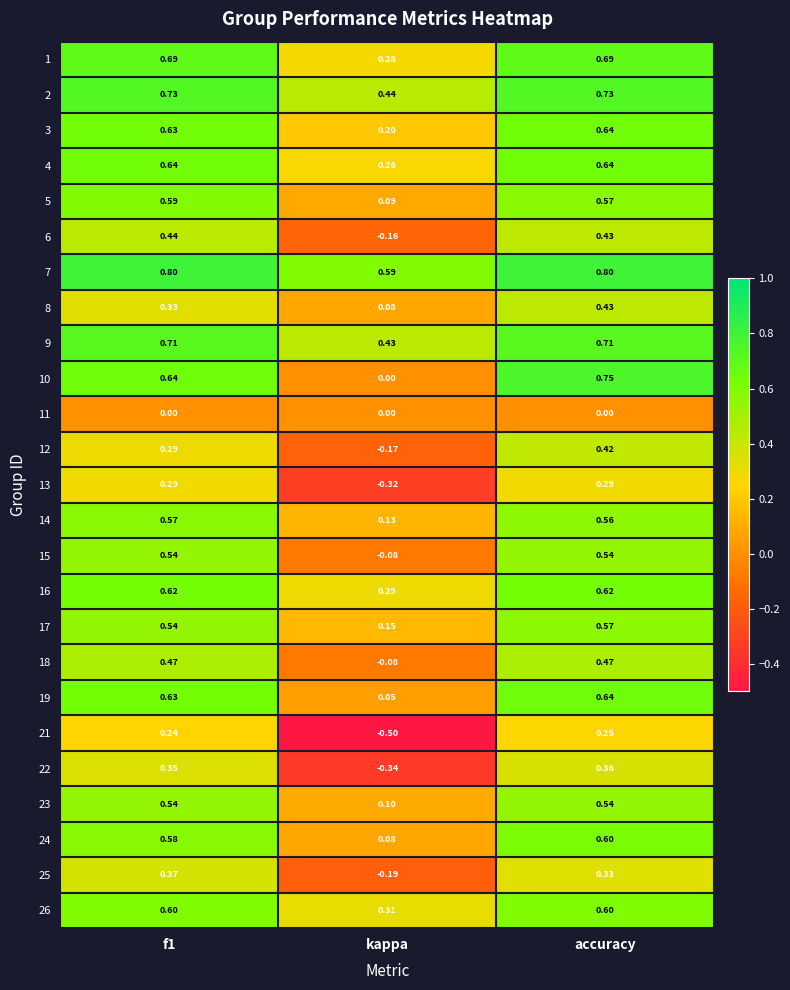

At which label is 12 closest to 0?

kappa